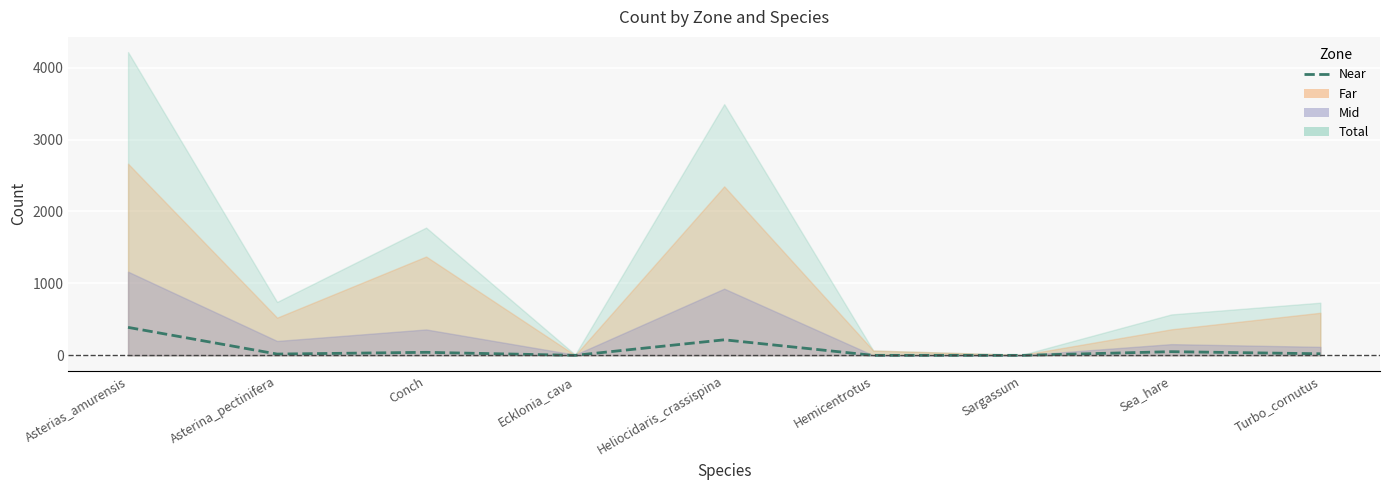

True or false: the data shows -223 at Sargassum.

False